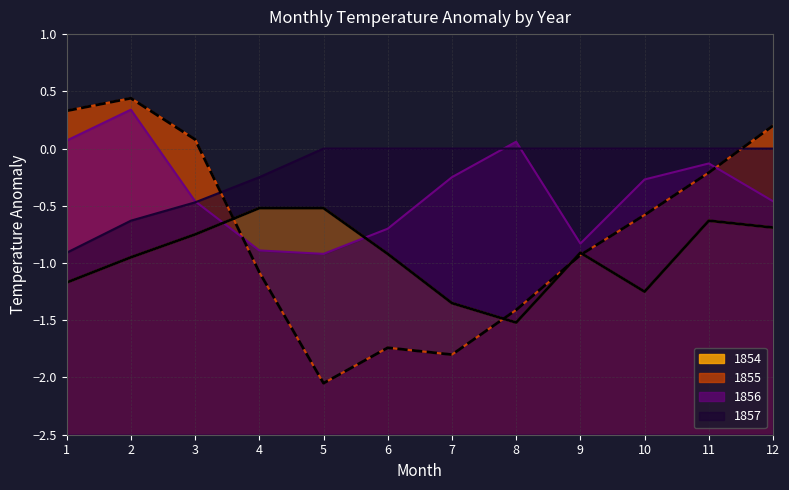

Reading left to right, list all the values displayed in this chart.

1854: -1.2	-0.9	-0.8	-0.5	-0.5	-0.9	-1.4	-1.5	-0.9	-1.2	-0.6	-0.7
1855: 0.3	0.4	0.1	-1.1	-2.0	-1.7	-1.8	-1.4	-0.9	-0.6	-0.2	0.2
1856: 0.1	0.3	-0.5	-0.9	-0.9	-0.7	-0.2	0.1	-0.8	-0.3	-0.1	-0.5
1857: -0.9	-0.6	-0.5	-0.2	0.0	0.0	0.0	0.0	0.0	0.0	0.0	0.0